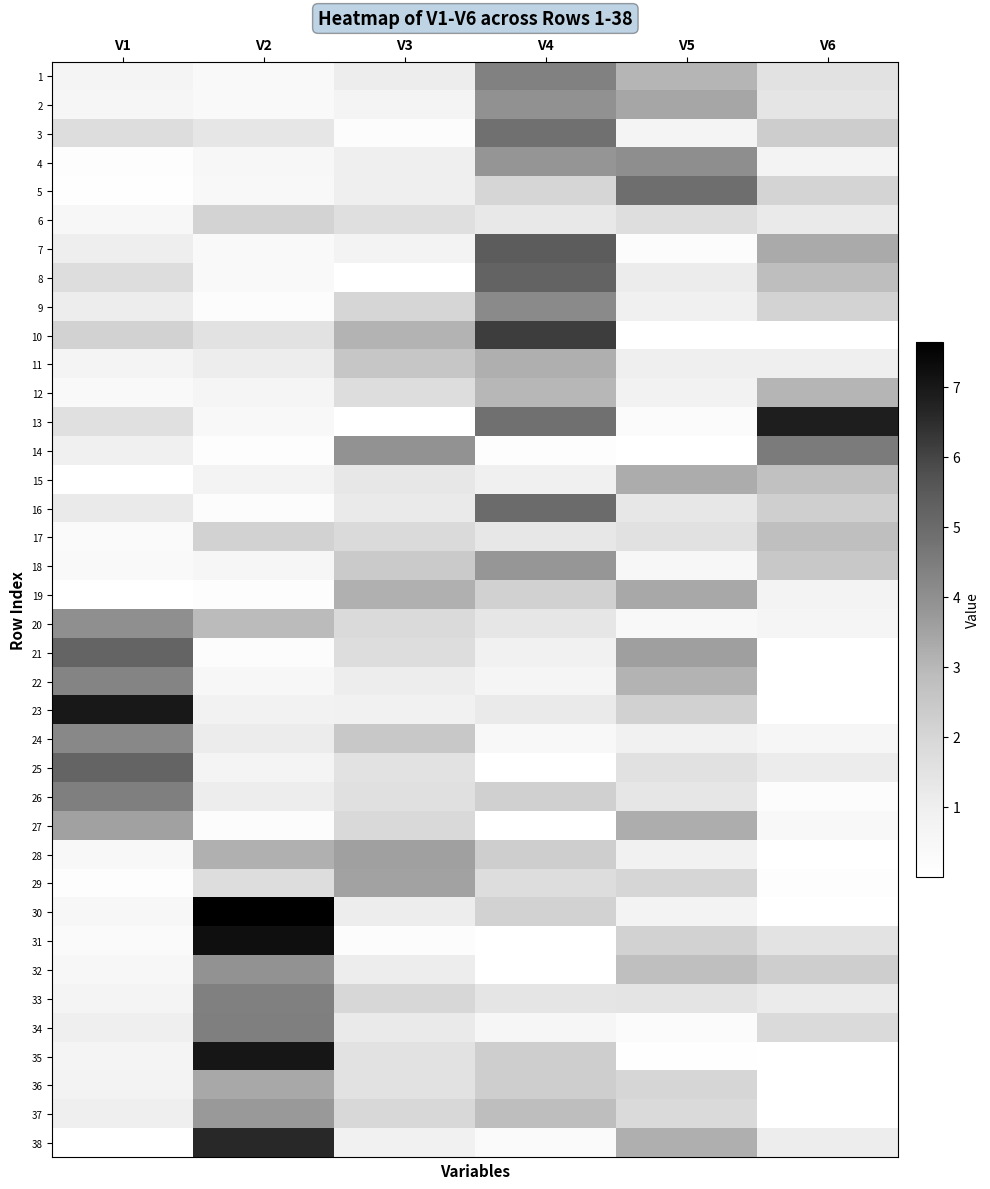

Which series changed the most between V5 and V6?

13